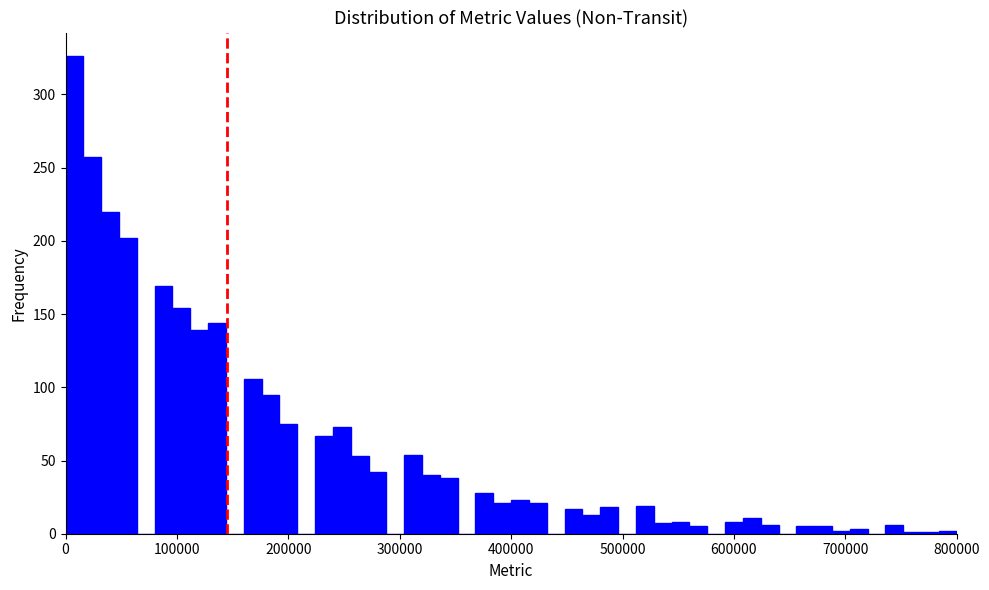

Read against the x-axis, roughly where is the centre of the tallest bar?

10000